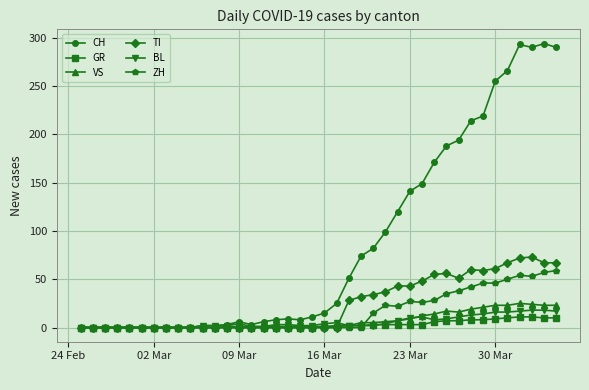

True or false: BL has more than 1 points higher than both neighbors.

True